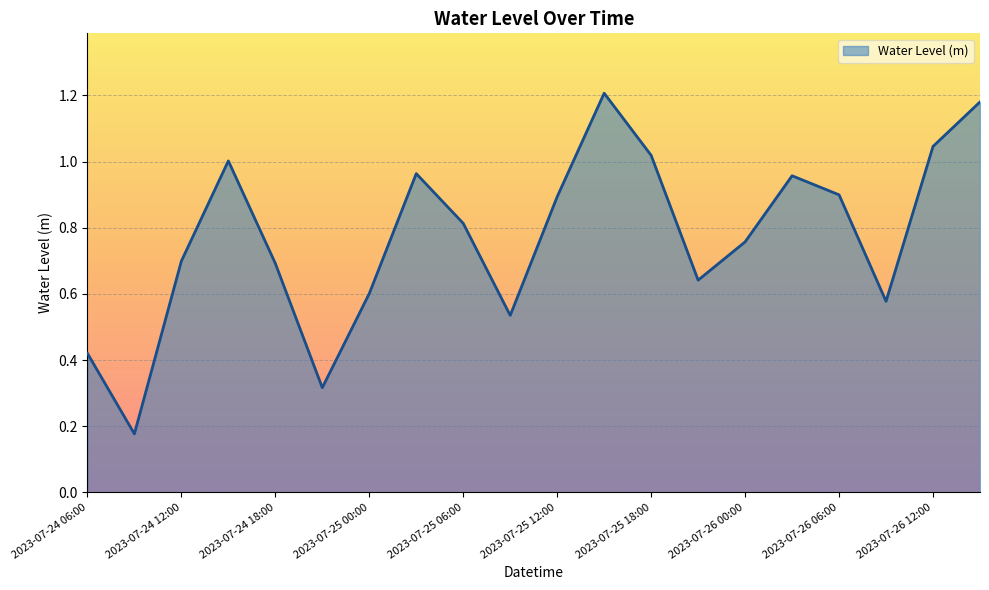

Reading left to right, list all the values displayed in this chart.

2023-07-24 06:00=0.4	2023-07-24 09:00=0.2	2023-07-24 12:00=0.7	2023-07-24 15:00=1.0	2023-07-24 18:00=0.7	2023-07-24 21:00=0.3	2023-07-25 00:00=0.6	2023-07-25 03:00=1.0	2023-07-25 06:00=0.8	2023-07-25 09:00=0.5	2023-07-25 12:00=0.9	2023-07-25 15:00=1.2	2023-07-25 18:00=1.0	2023-07-25 21:00=0.6	2023-07-26 00:00=0.8	2023-07-26 03:00=1.0	2023-07-26 06:00=0.9	2023-07-26 09:00=0.6	2023-07-26 12:00=1.0	2023-07-26 15:00=1.2